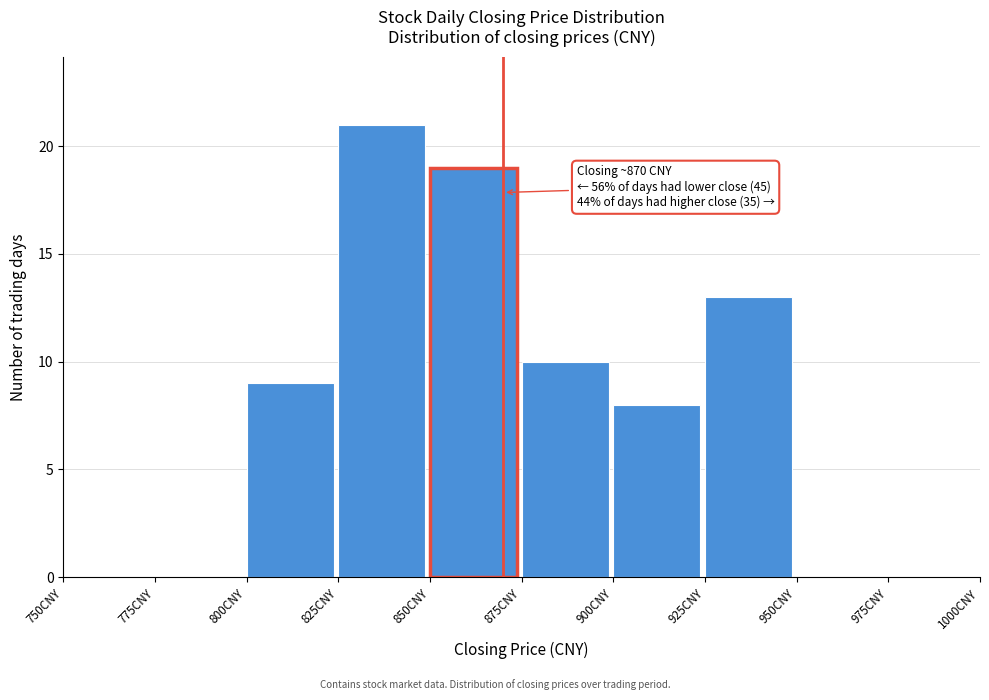

Which range on the x-axis has the tallest bar?

825 to 850